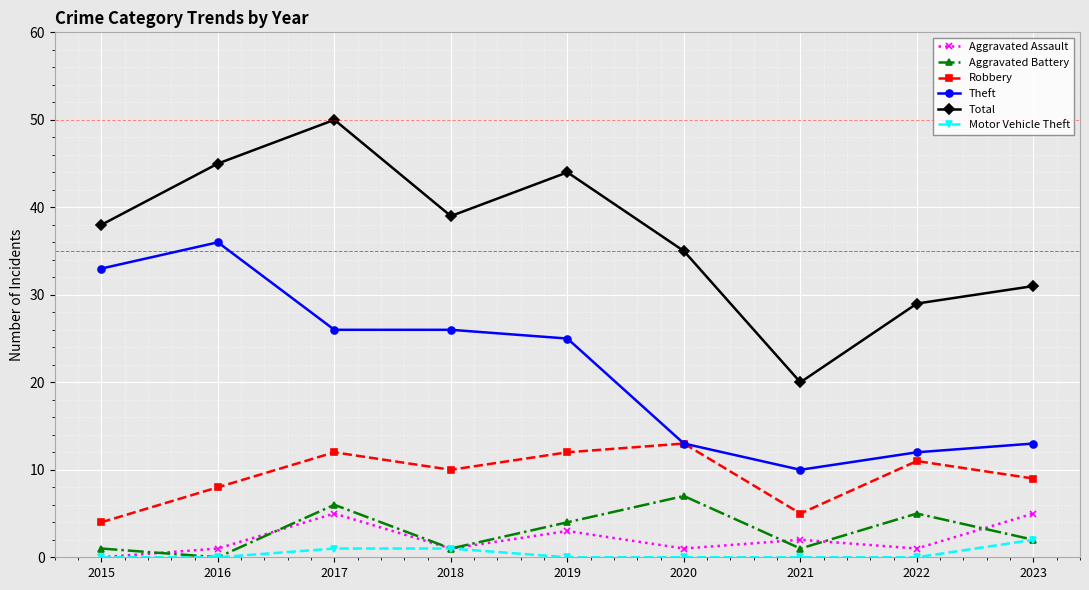

Which category has the lowest value in the Aggravated Battery series?

2016